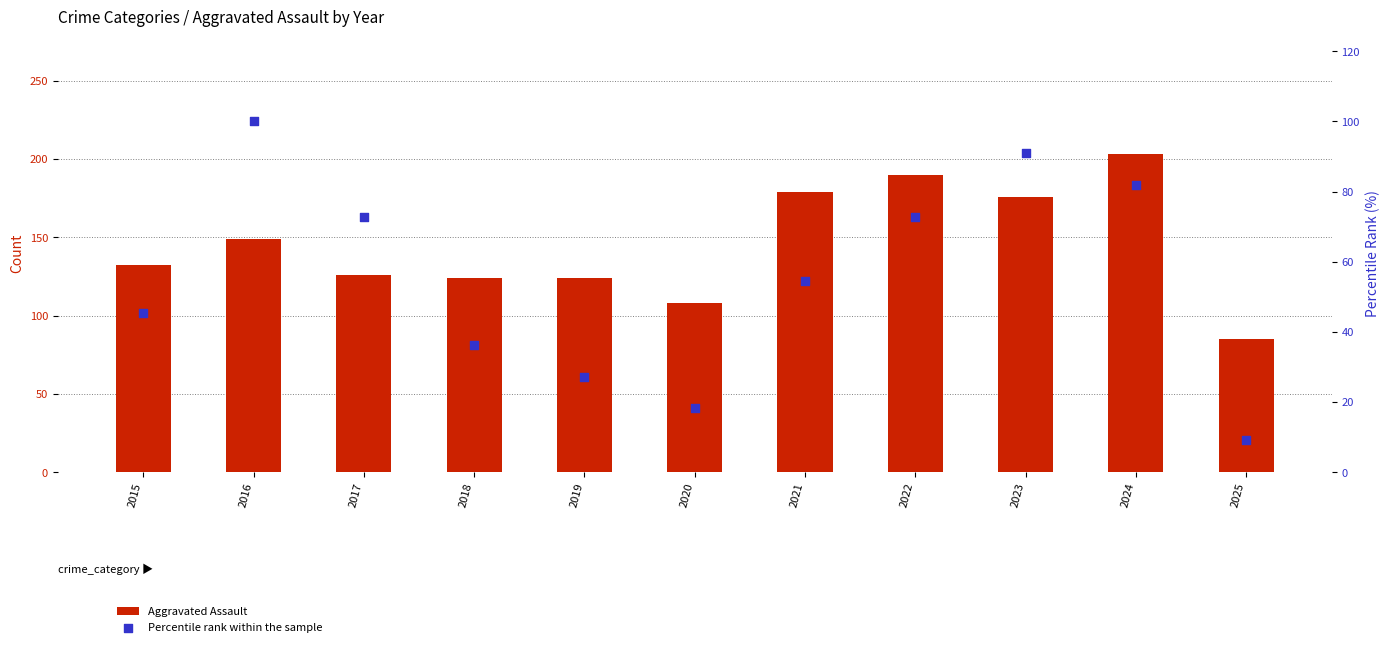

Which series contains the lowest Y value?

Percentile rank within the sample